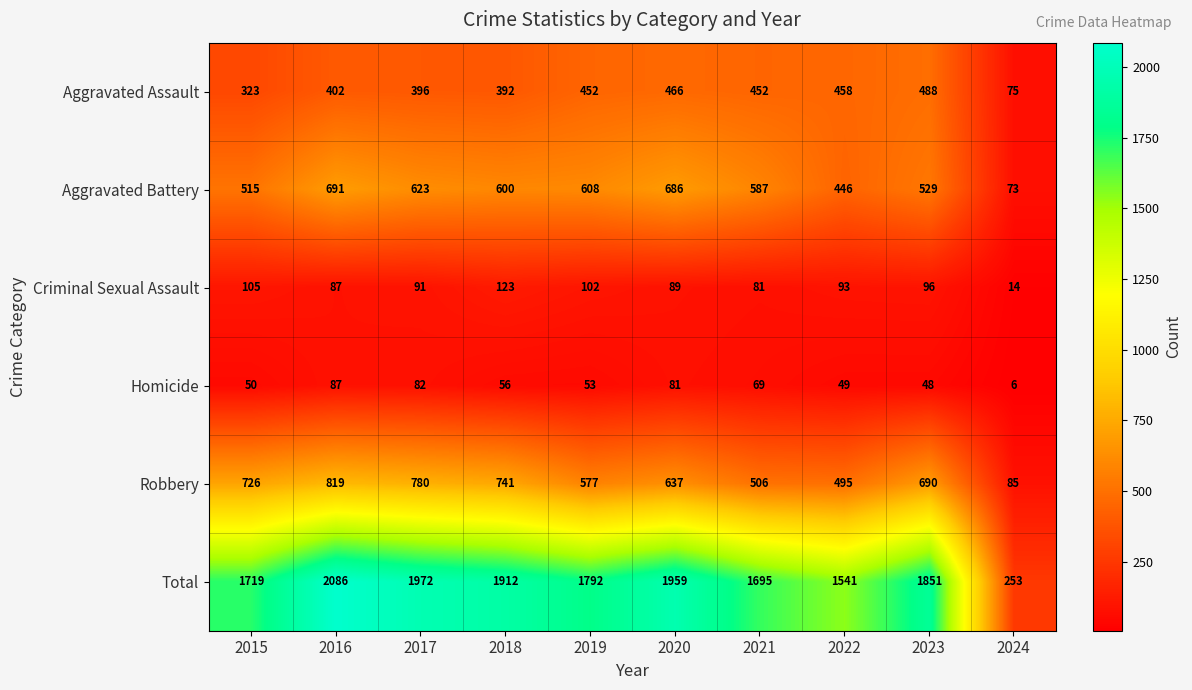

List the series in order of their peak value, lowest first.

Homicide, Criminal Sexual Assault, Aggravated Assault, Aggravated Battery, Robbery, Total